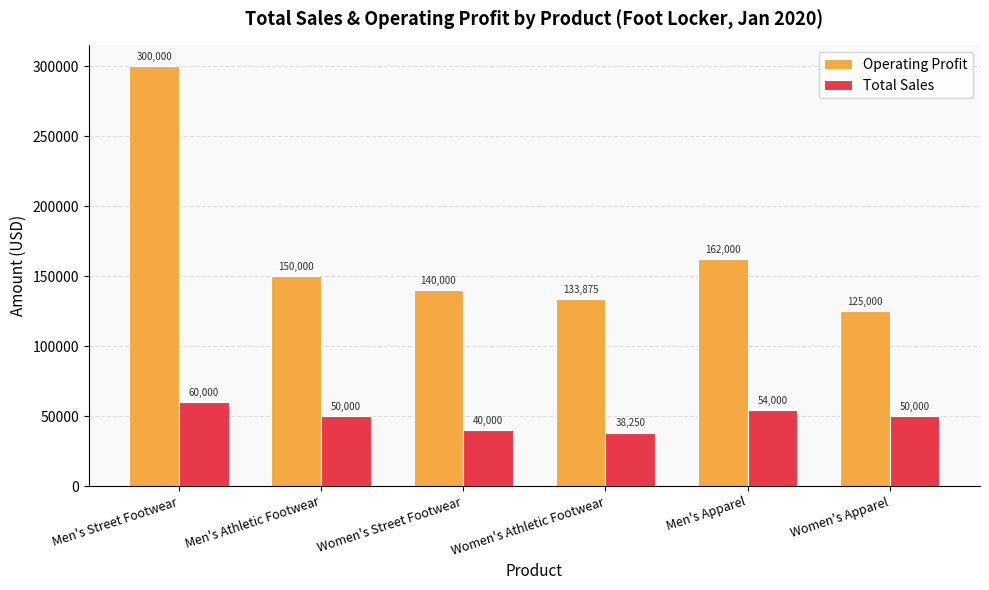

What is the greatest value displayed?

300000